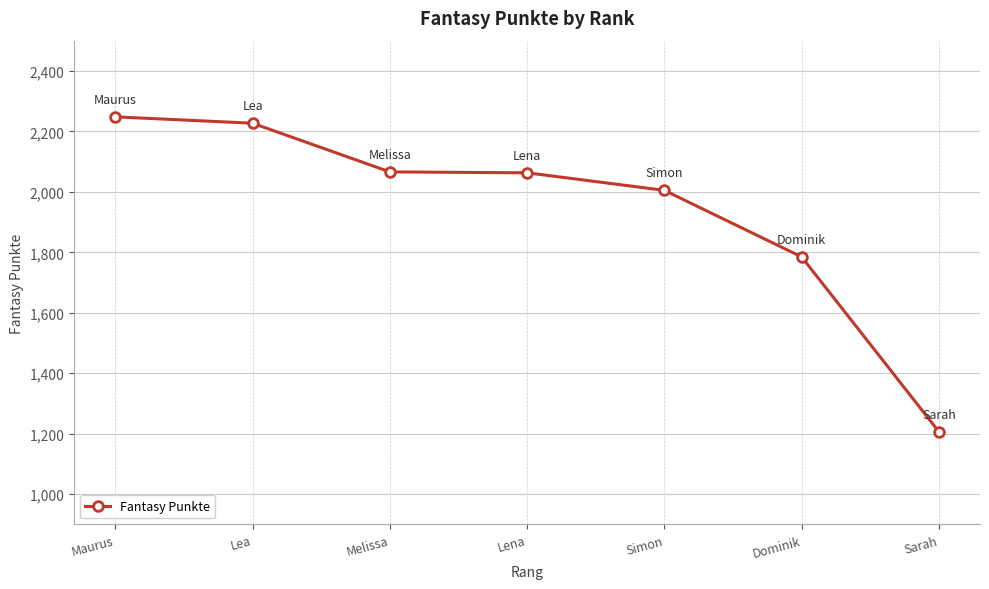

Which label corresponds to the largest value in the chart?

Maurus